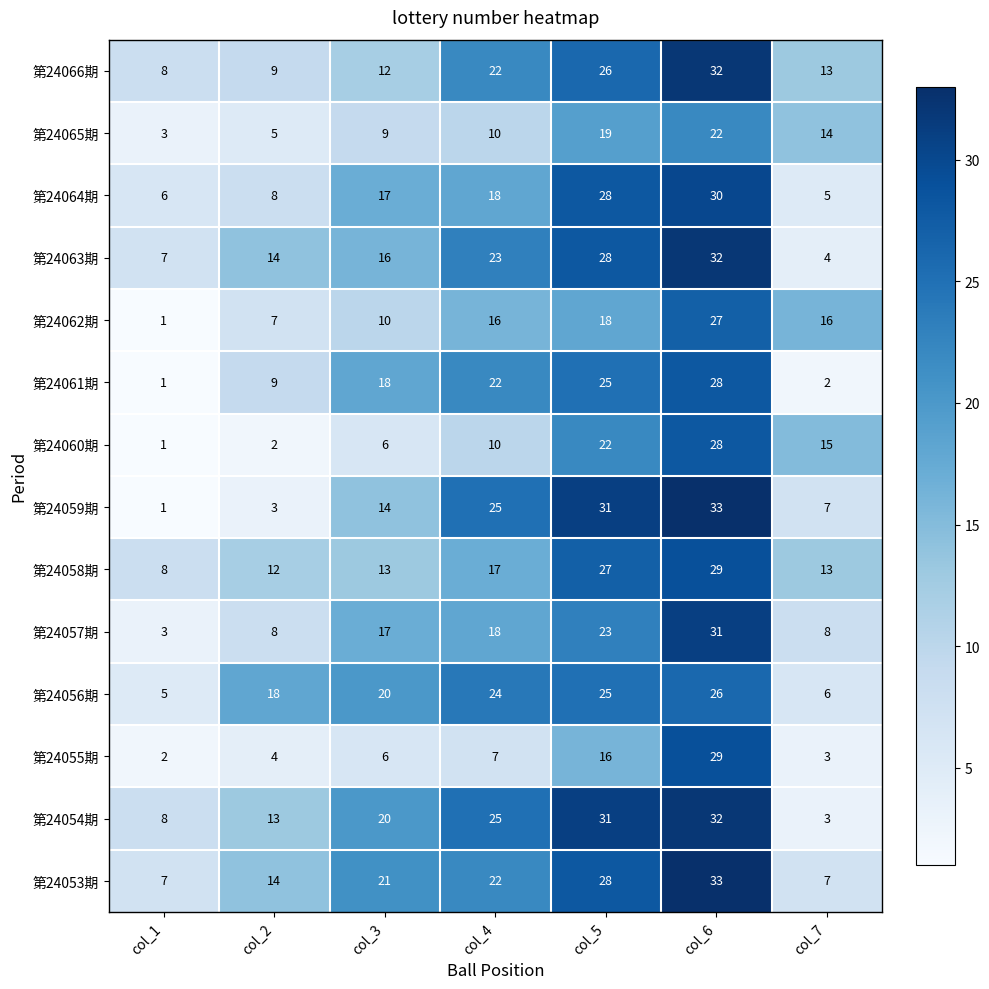

Where is 第24059期 nearest to the value 17?

col_3